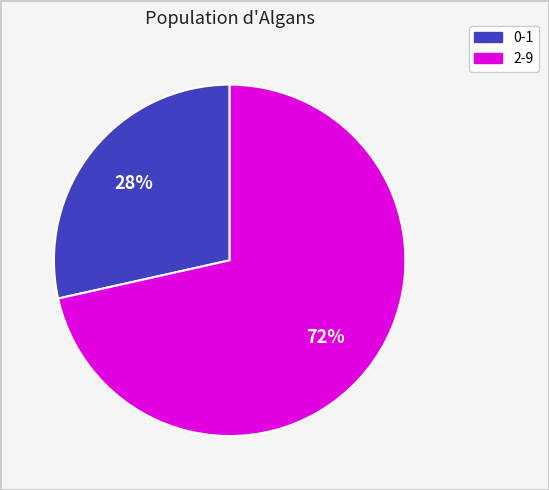

Count the number of slices in the pie.

2